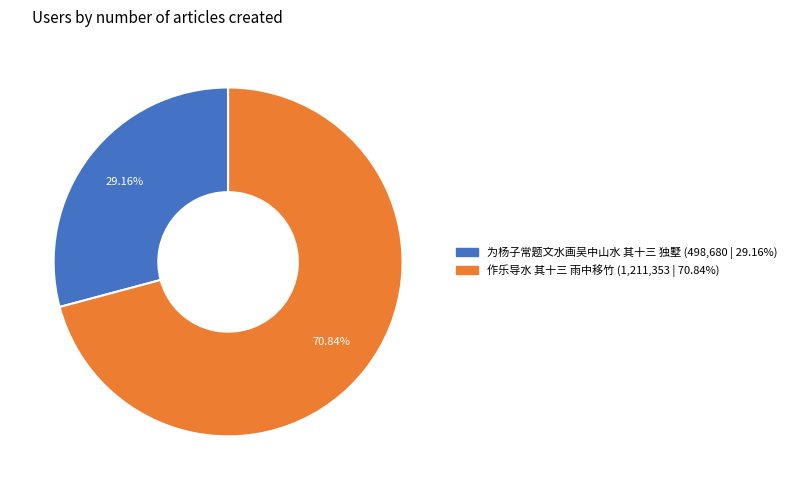

How many slices are in this pie chart?

2